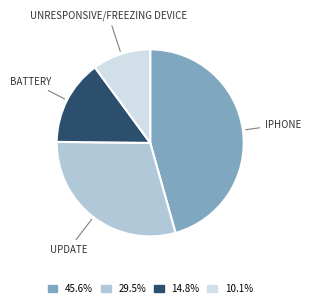

Is the sum of 14.8% and 45.6% greater than half?

Yes